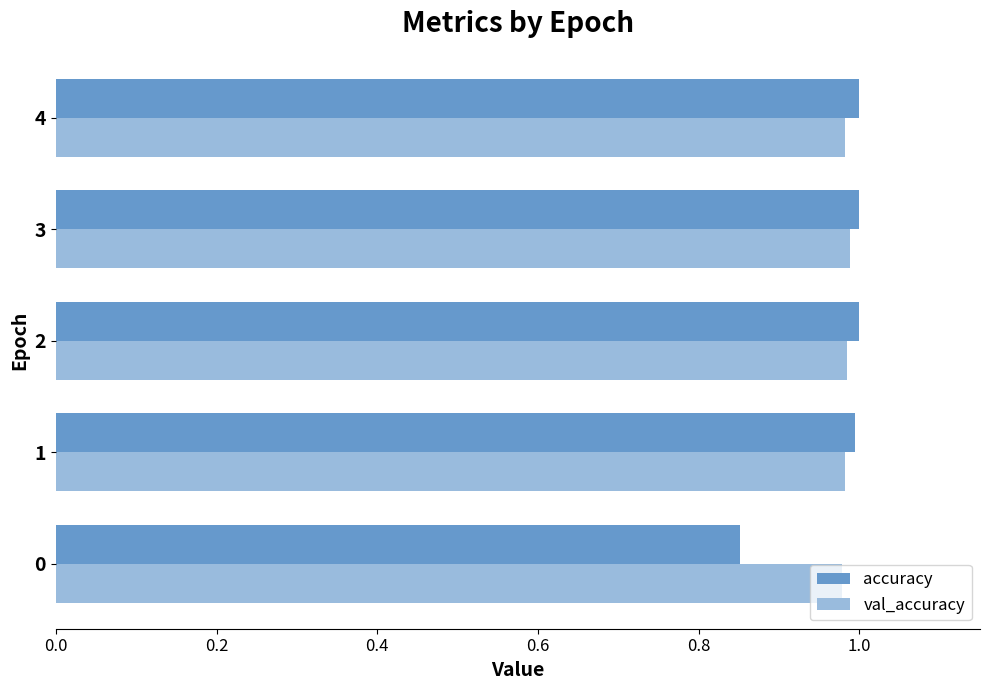

Is it true that accuracy equals 1.0 at 4?

True